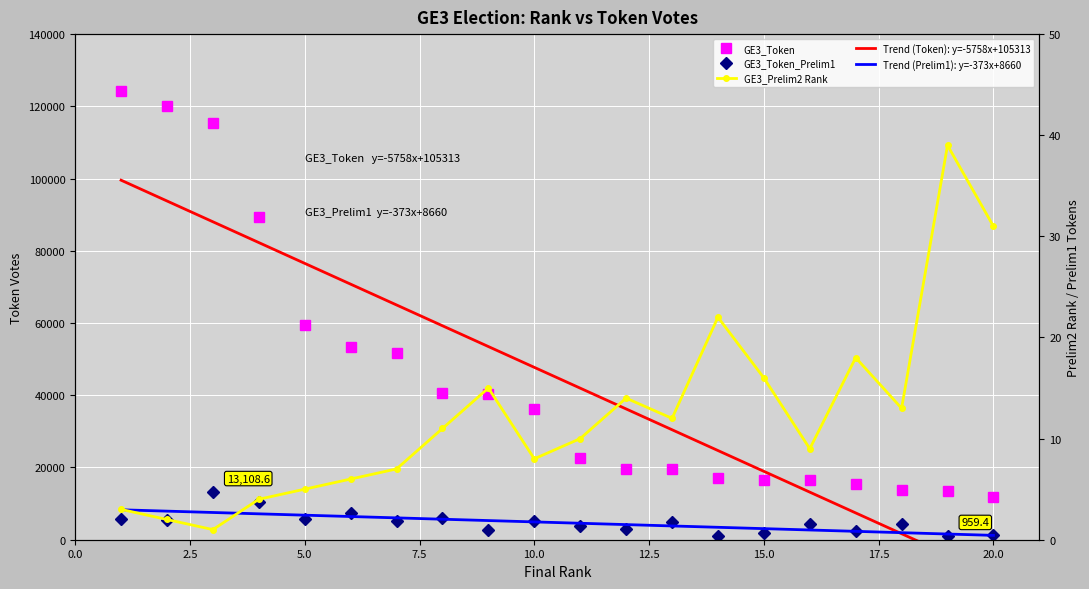

What is the difference between the maximum and minimum values in the GE3_Prelim2 Rank series?

38.0